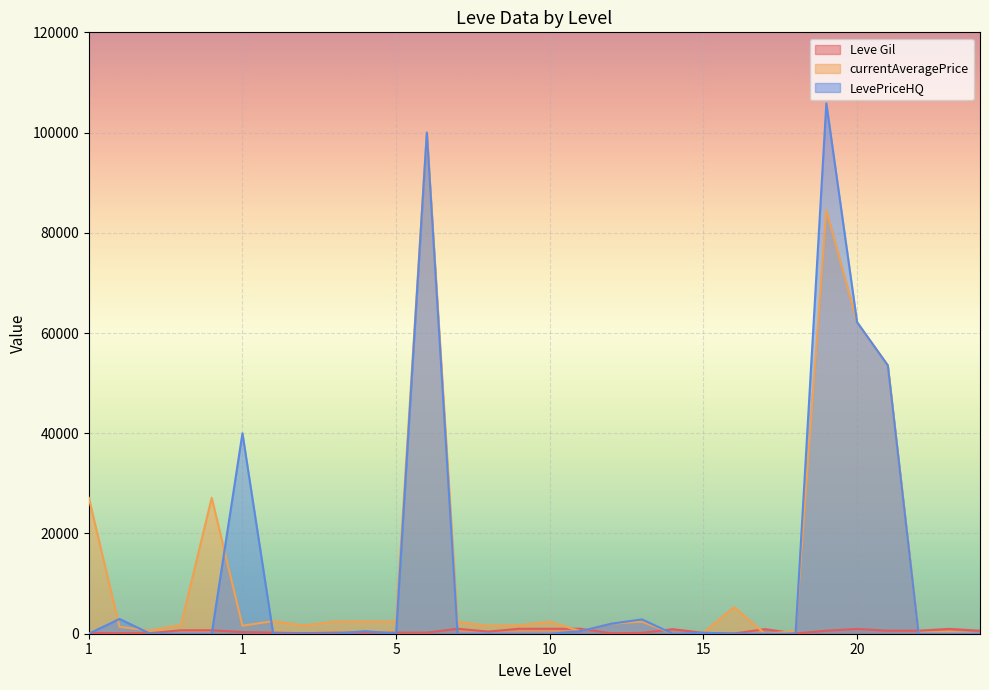

True or false: LevePriceHQ has more than 1 interior local peaks.

True